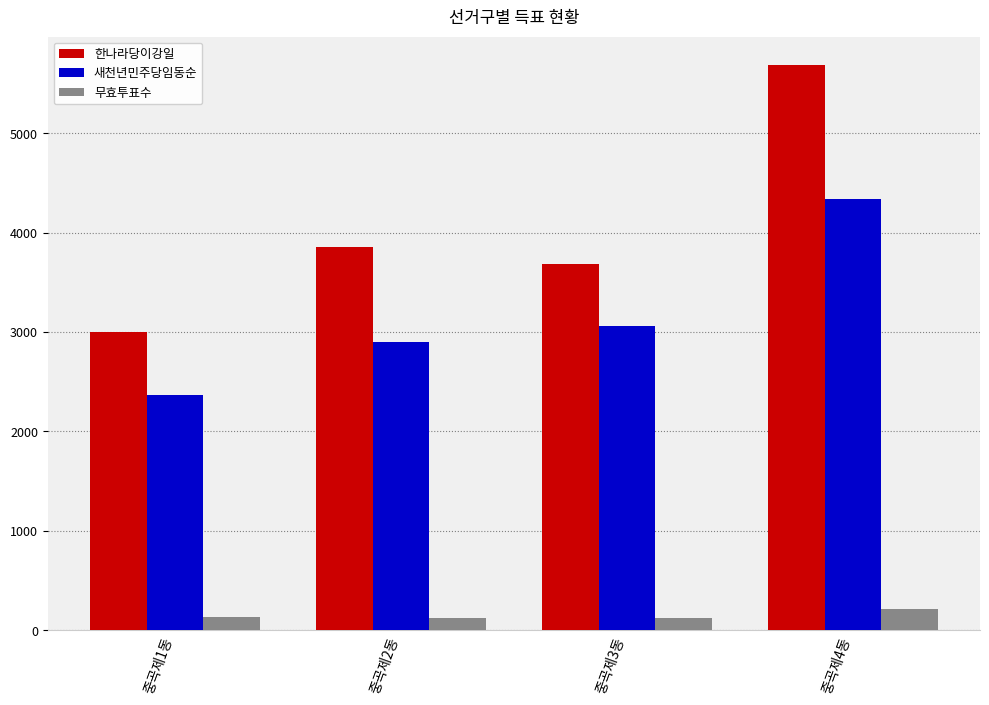

What is the minimum value shown in the chart?

120